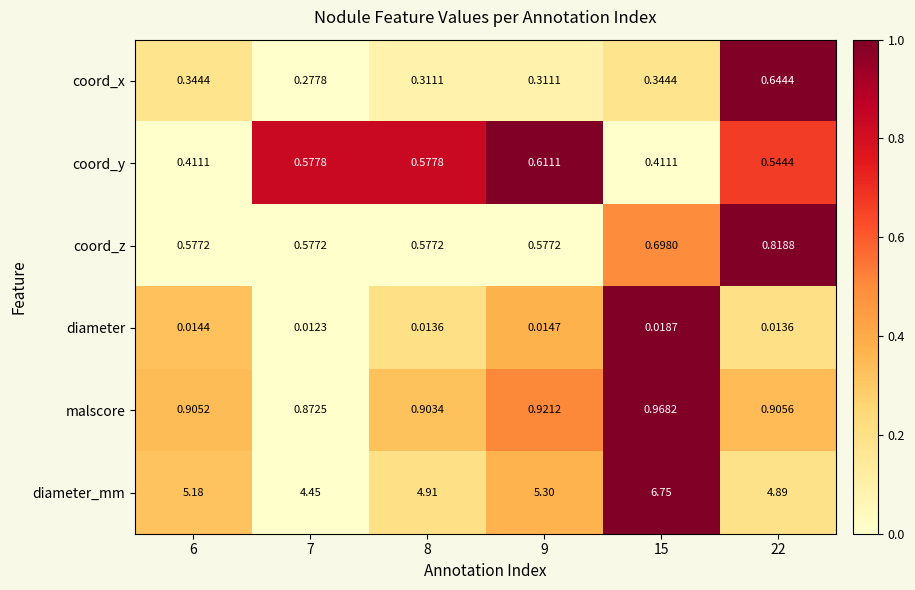

Is the value of coord_z at 22 greater than the value of diameter at 8?

Yes